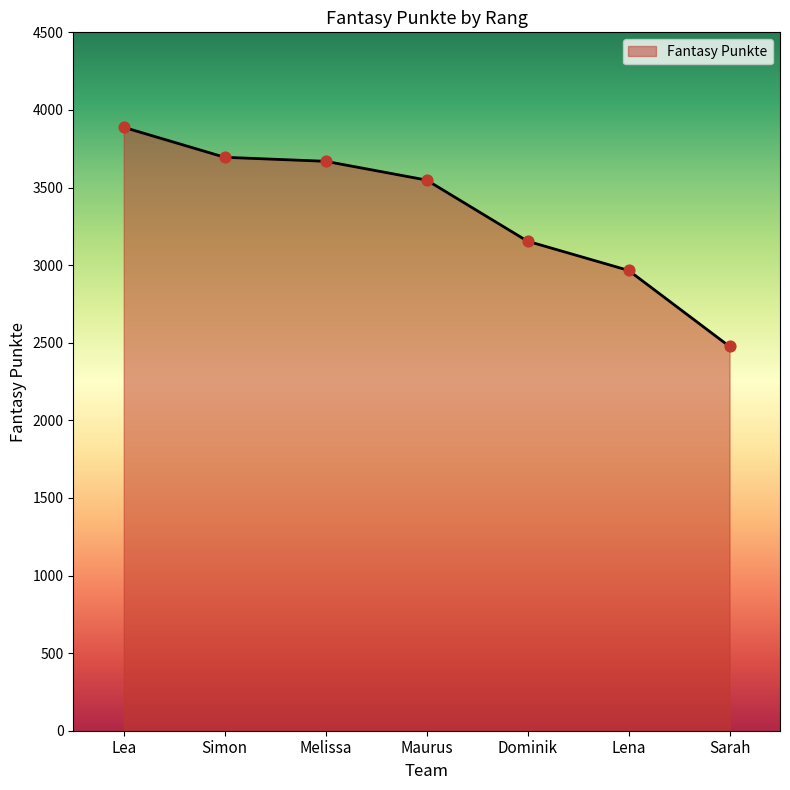

Between Dominik and Lea, which is larger?

Lea